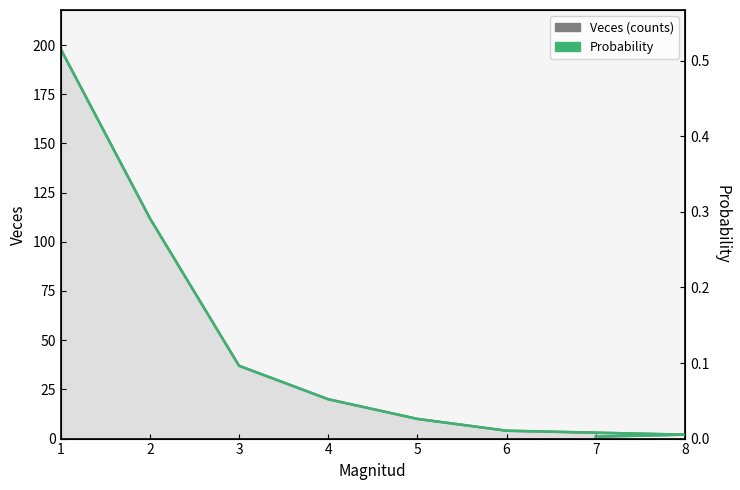

True or false: Veces (counts) has more than 1 points higher than both neighbors.

False